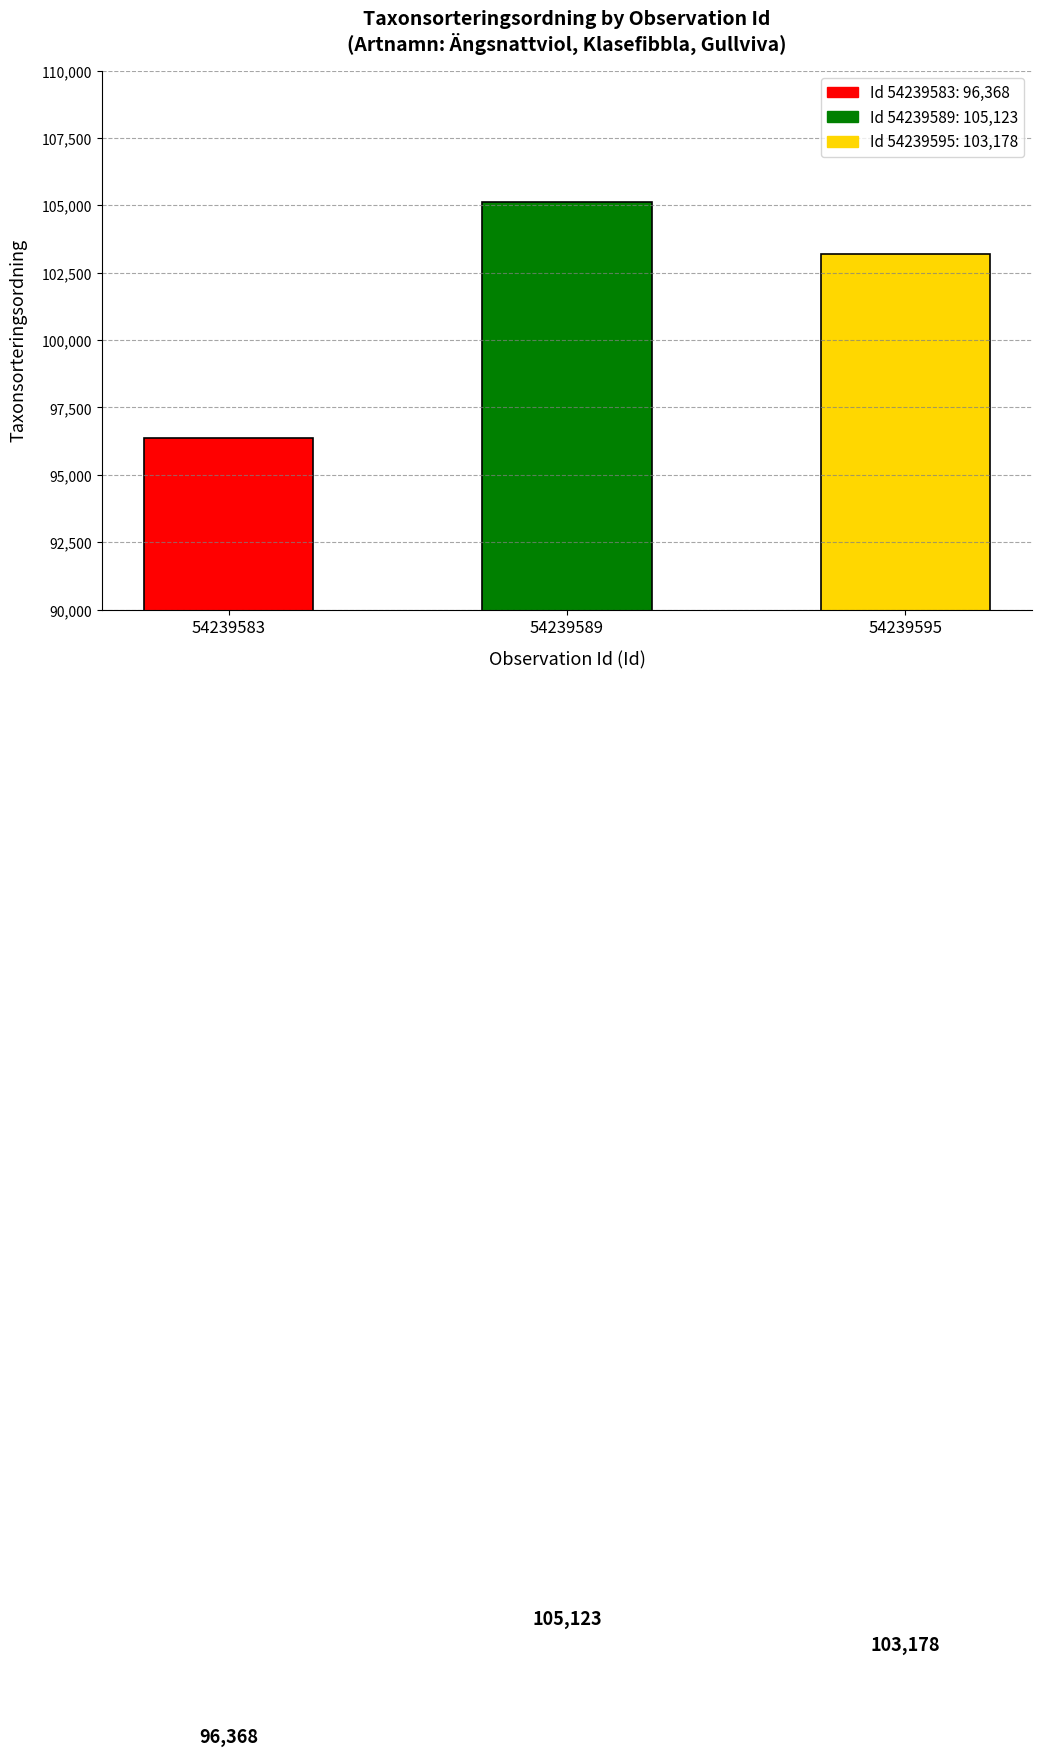

The chart shows a value of 96368 at 54239583. True or false?

True